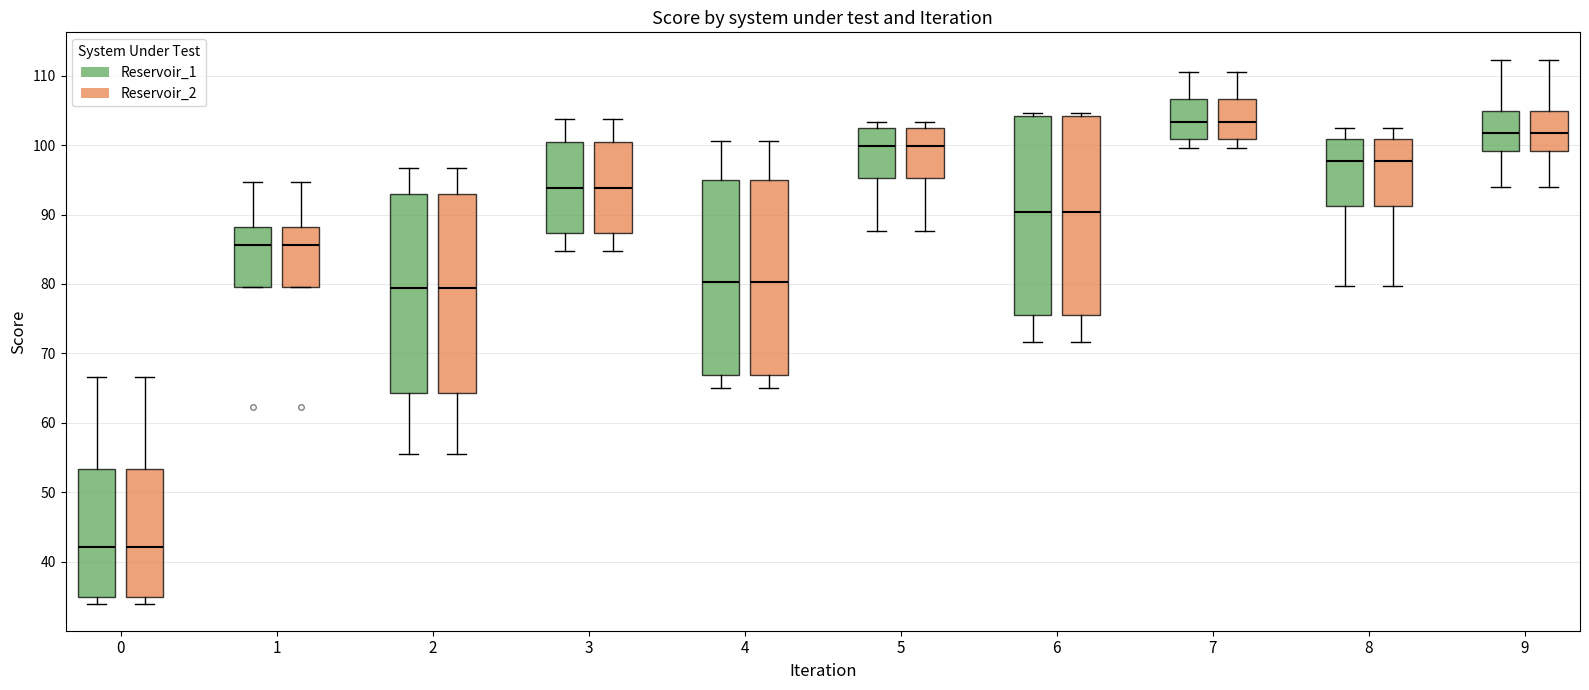

Reading left to right, transcribe this box plot: for each box, give where its median line is, the range the box spans, and where its two whiskers end, as read against the y-axis. The values are not printed on the chart, so give them approximately, as read against the axis.

0 (Reservoir_1): median 42, box 35 to 53, whiskers 34 to 67
0 (Reservoir_2): median 42, box 35 to 53, whiskers 34 to 67
1 (Reservoir_1): median 86, box 80 to 88, whiskers 80 to 95
1 (Reservoir_2): median 86, box 80 to 88, whiskers 80 to 95
2 (Reservoir_1): median 79, box 64 to 93, whiskers 55 to 97
2 (Reservoir_2): median 79, box 64 to 93, whiskers 55 to 97
3 (Reservoir_1): median 94, box 87 to 100, whiskers 85 to 104
3 (Reservoir_2): median 94, box 87 to 100, whiskers 85 to 104
4 (Reservoir_1): median 80, box 67 to 95, whiskers 65 to 101
4 (Reservoir_2): median 80, box 67 to 95, whiskers 65 to 101
5 (Reservoir_1): median 100, box 95 to 102, whiskers 88 to 103
5 (Reservoir_2): median 100, box 95 to 102, whiskers 88 to 103
6 (Reservoir_1): median 90, box 76 to 104, whiskers 72 to 105
6 (Reservoir_2): median 90, box 76 to 104, whiskers 72 to 105
7 (Reservoir_1): median 103, box 101 to 107, whiskers 100 to 110
7 (Reservoir_2): median 103, box 101 to 107, whiskers 100 to 110
8 (Reservoir_1): median 98, box 91 to 101, whiskers 80 to 103
8 (Reservoir_2): median 98, box 91 to 101, whiskers 80 to 103
9 (Reservoir_1): median 102, box 99 to 105, whiskers 94 to 112
9 (Reservoir_2): median 102, box 99 to 105, whiskers 94 to 112